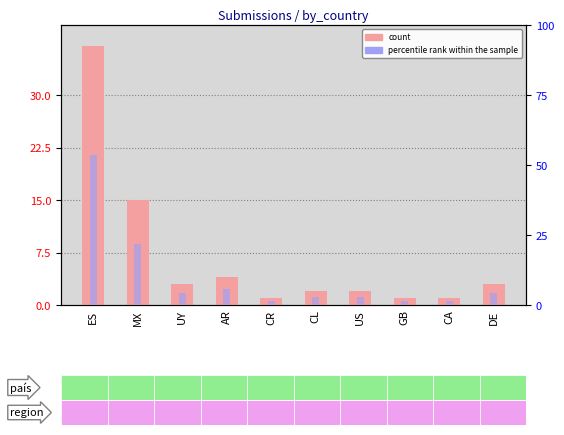

How many series are shown in this chart?

2